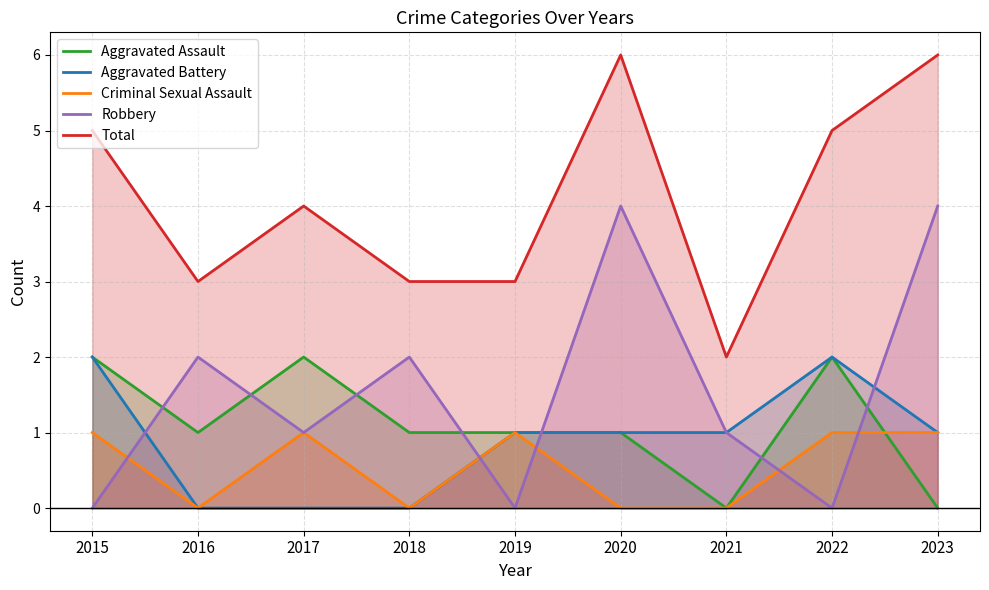

List the series in order of their peak value, lowest first.

Criminal Sexual Assault, Aggravated Assault, Aggravated Battery, Robbery, Total